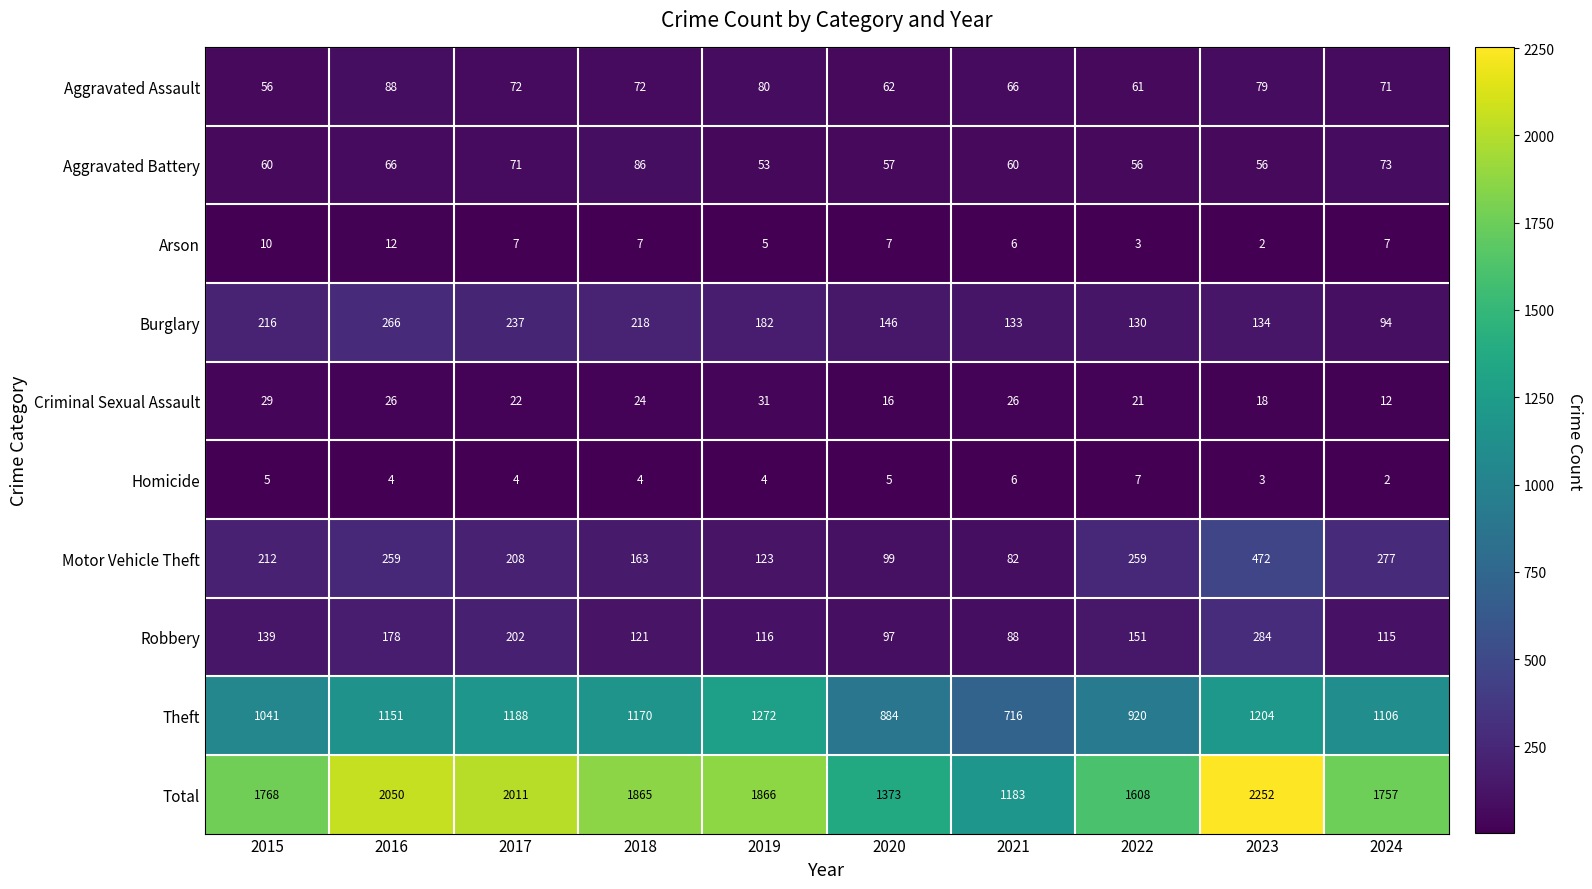

Which series has the largest range (max minus min)?

Total